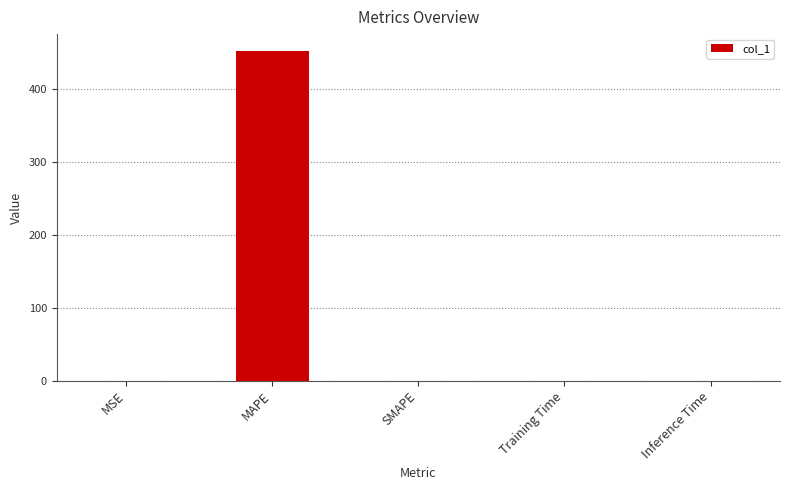

Count the number of data series in this chart.

1